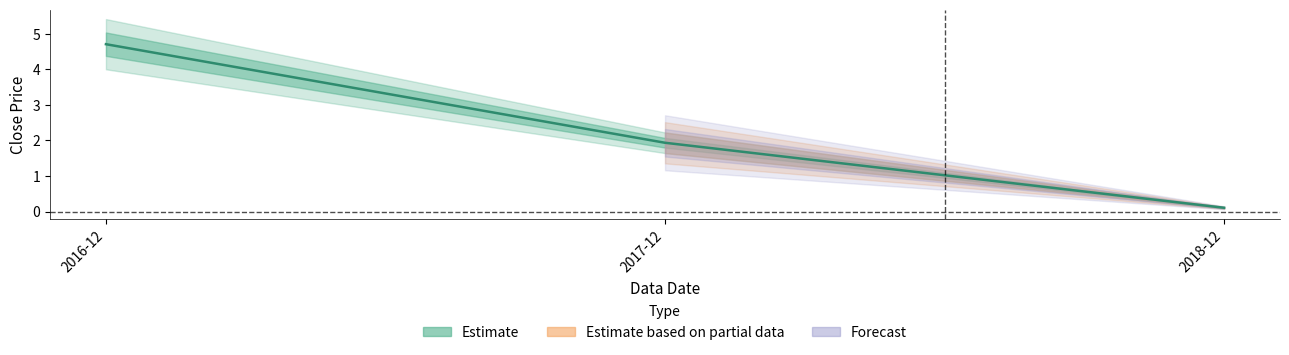

Which has a higher value, 2016-12 or 2017-12?

2016-12